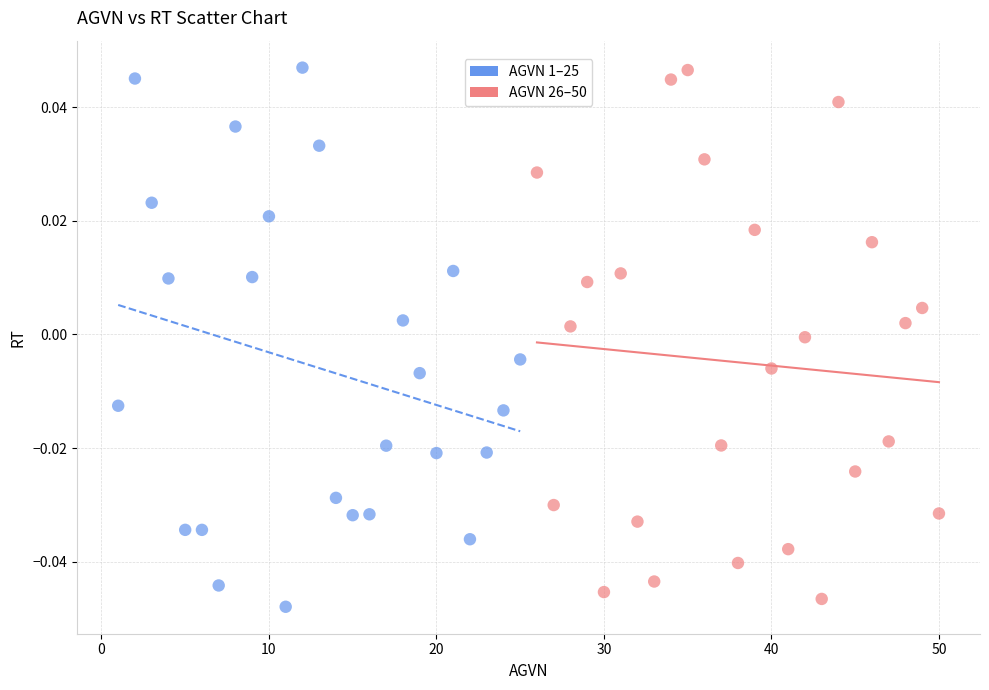

Which series reaches the minimum Y coordinate?

AGVN 1–25